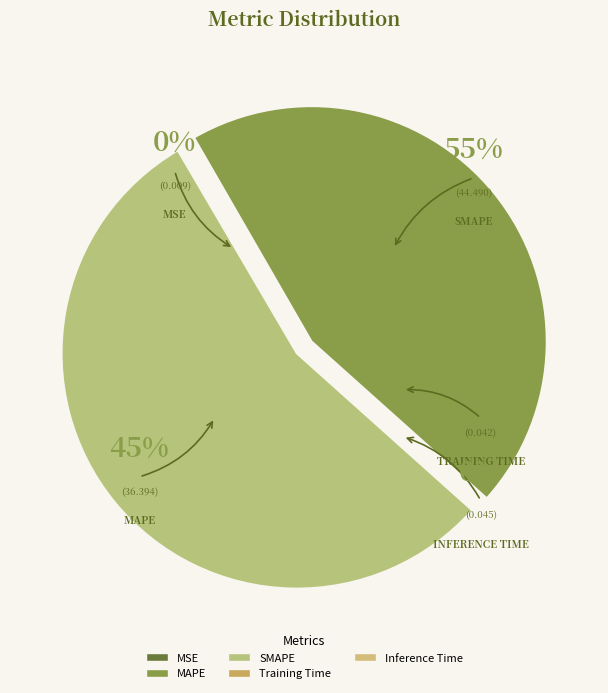

How many segments does this pie chart have?

5